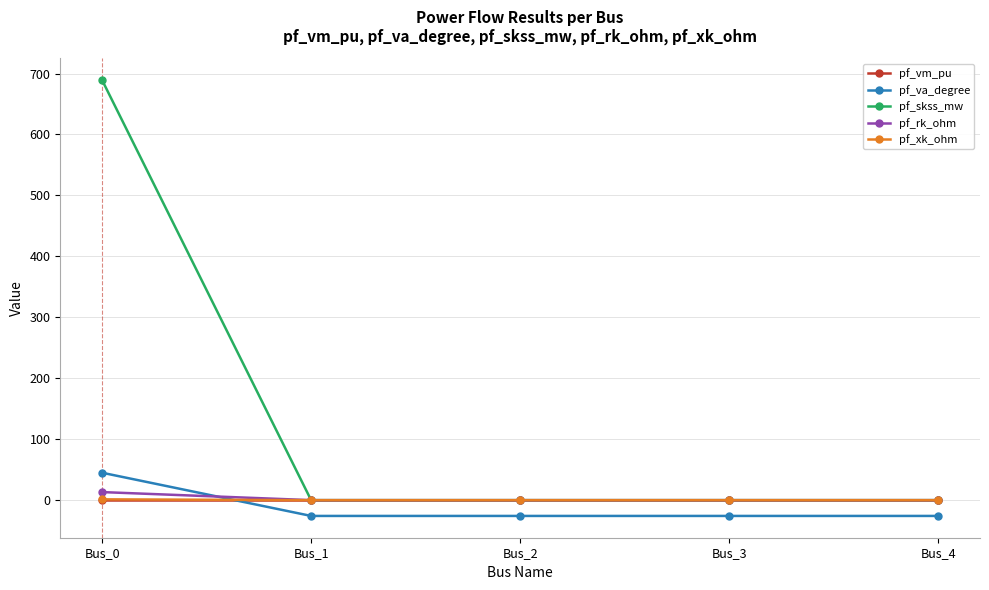

How many series are shown in this chart?

5